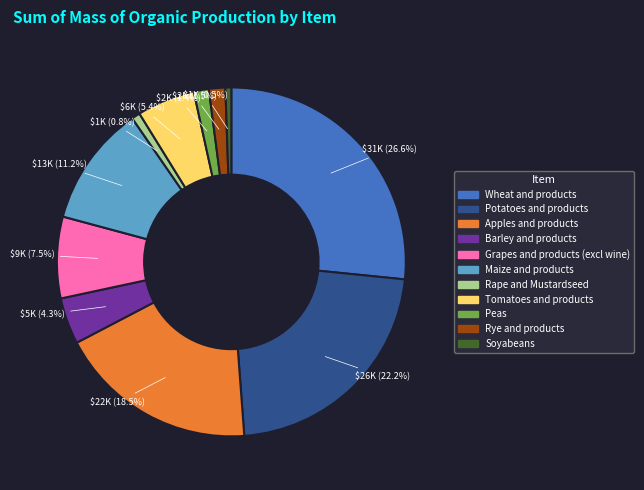

Is there any slice that represents more than half of the pie?

No